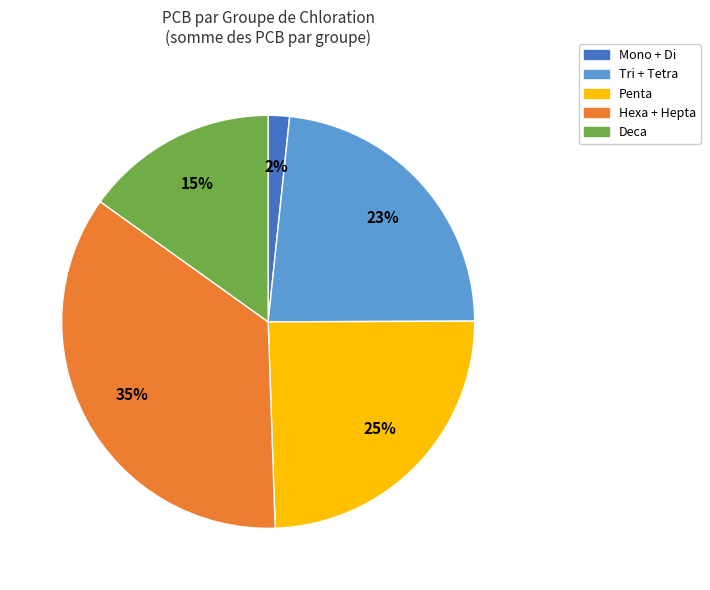

Between Penta and Deca, which is larger?

Penta